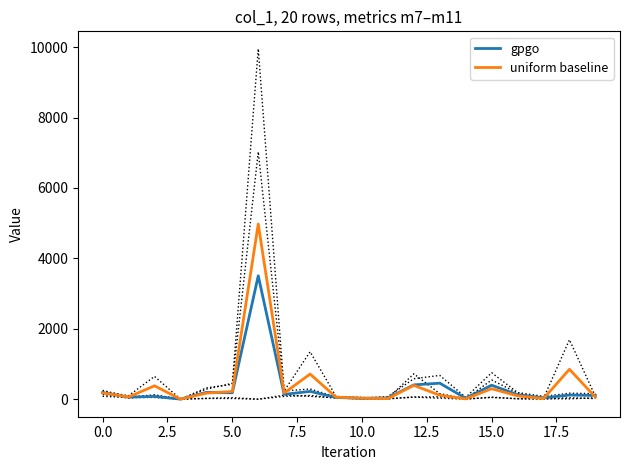

Is it true that uniform baseline equals 15.5 at 19?

False